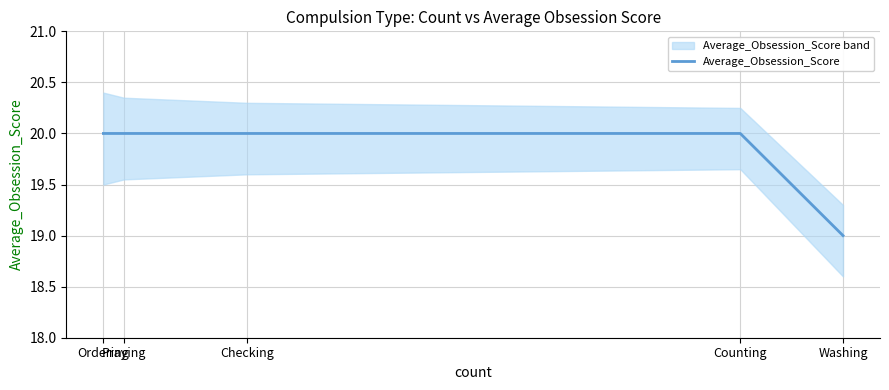

Count the values in the range 20 to 21.

4